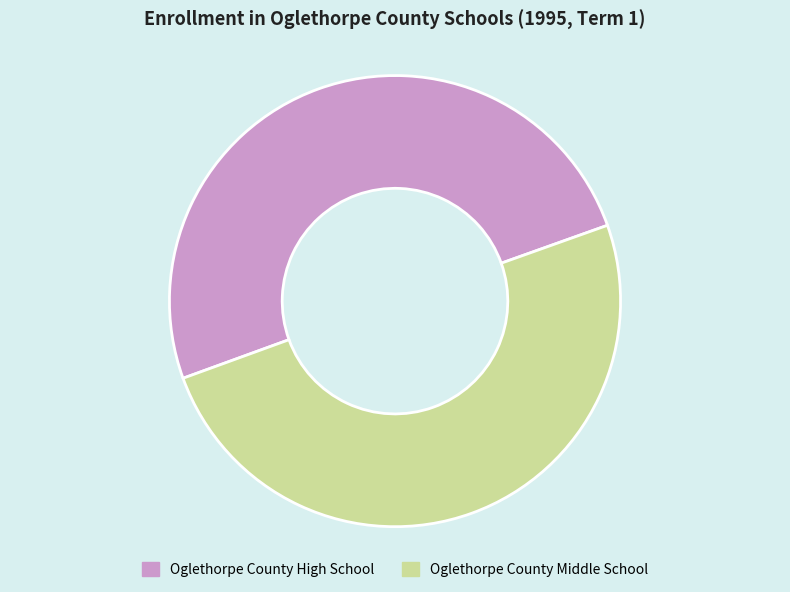

True or false: Oglethorpe County High School accounts for 55% of the total.

False